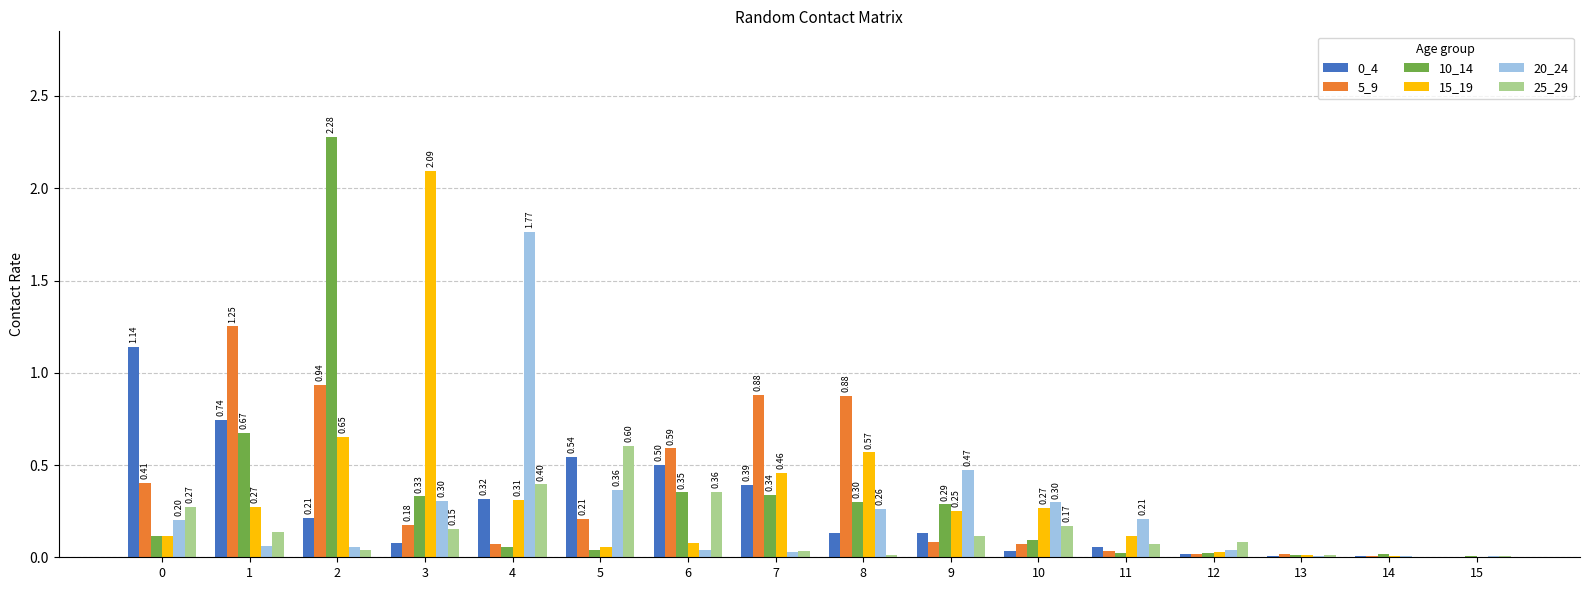

Count the number of categories in the chart.

16